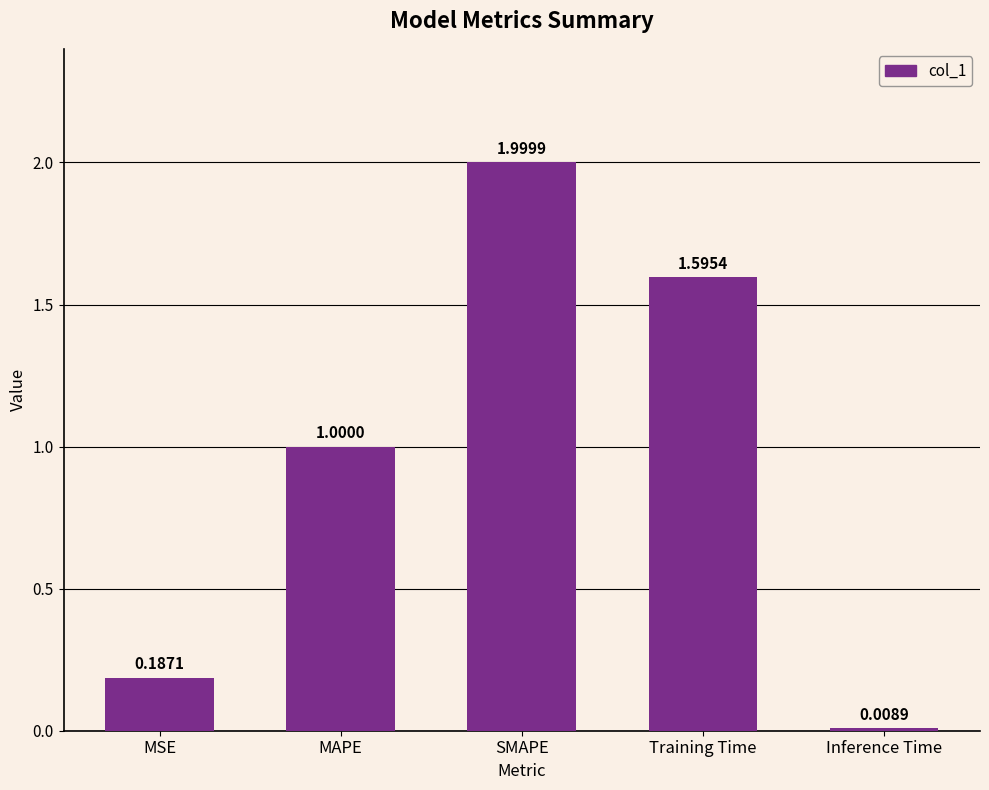

Approximately how many times larger is the value at MAPE compared to Training Time?

0.6